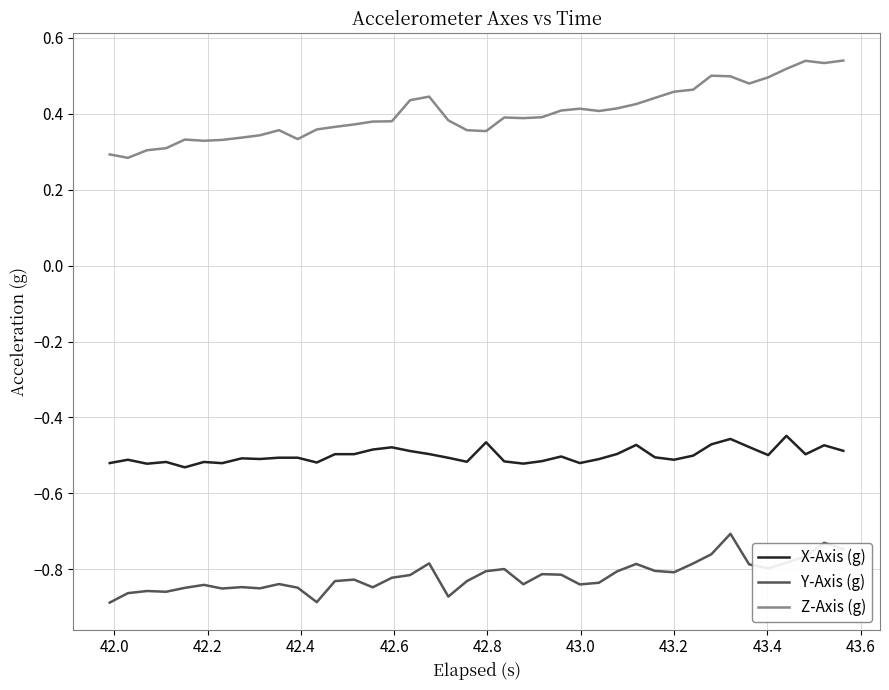

Which series has the largest total across all categories?

Z-Axis (g)